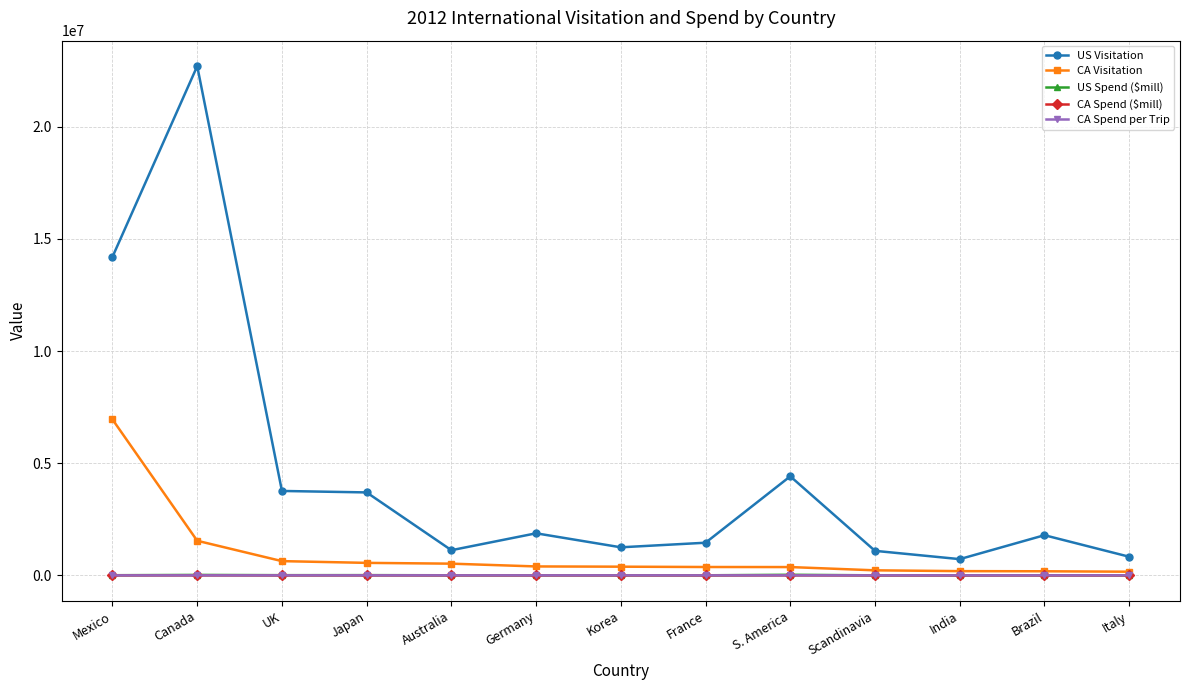

What is the label of the 10th point from the left?

Scandinavia